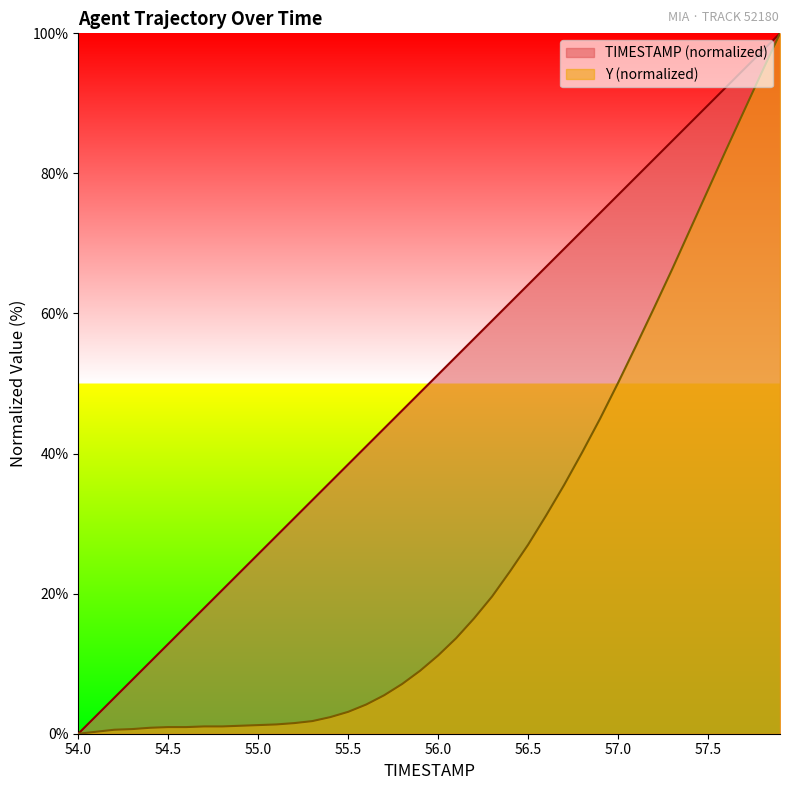

What is the label of the 32nd point from the left?

57.1